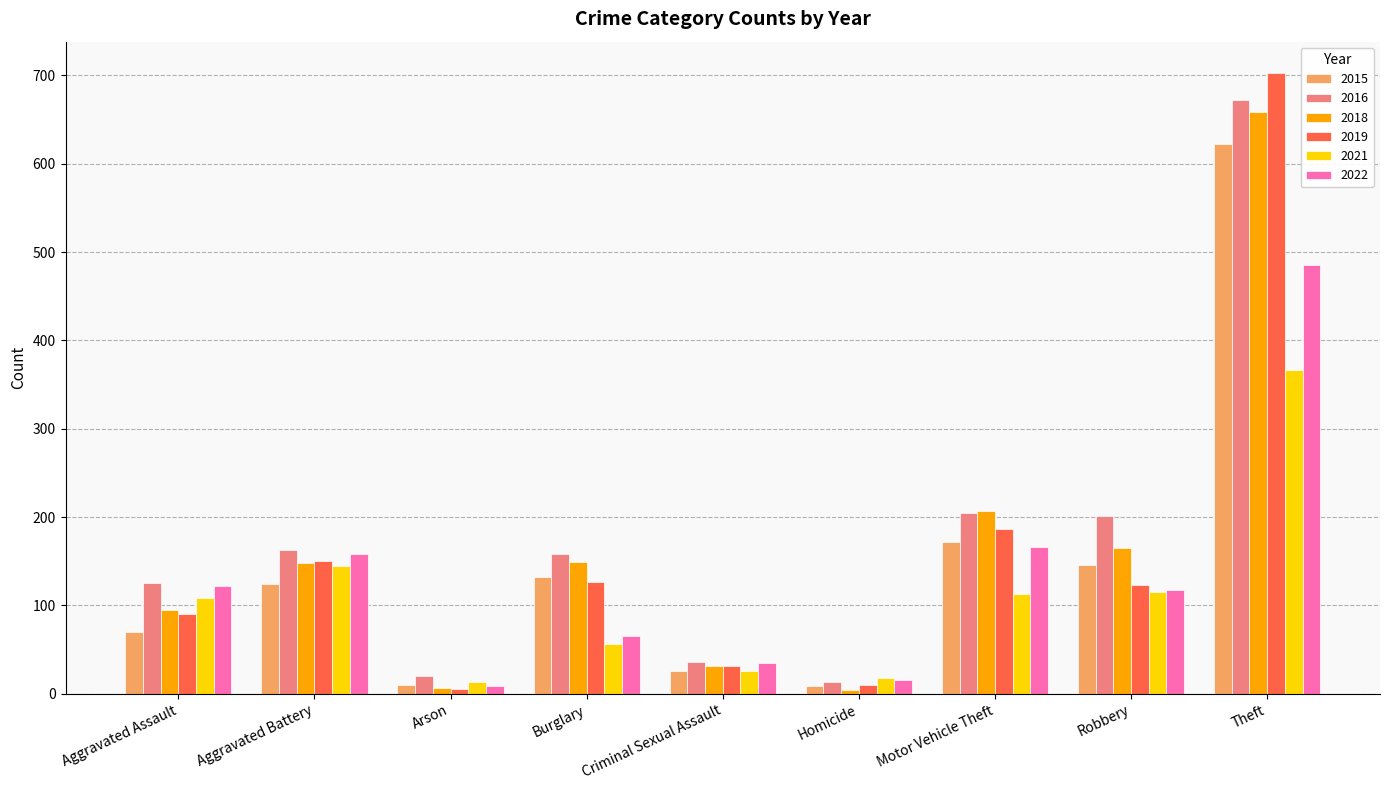

True or false: 2016 has a value of 421 at Theft.

False